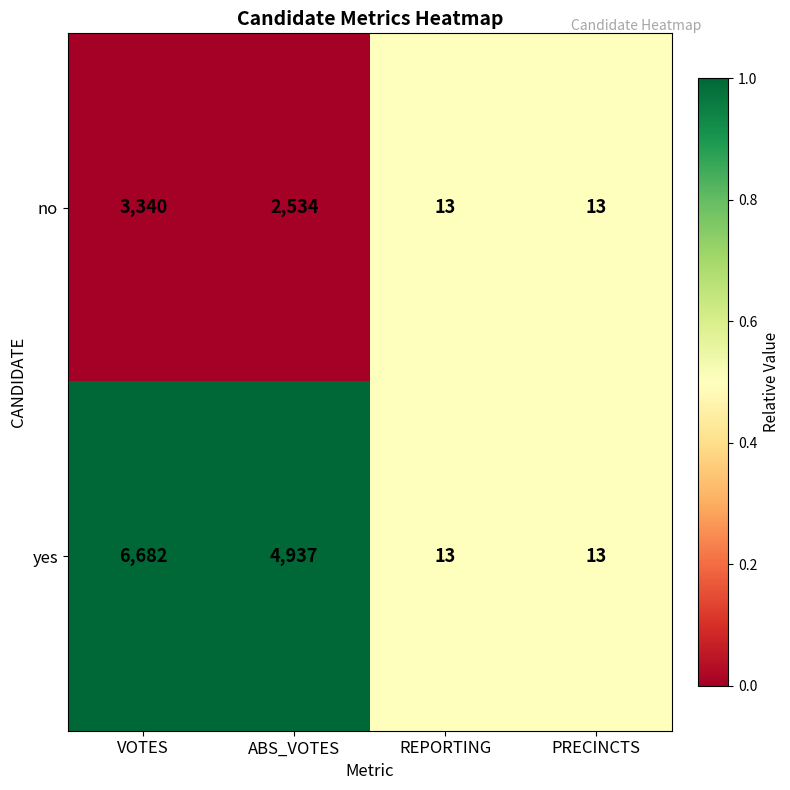

Which series has the largest range (max minus min)?

yes